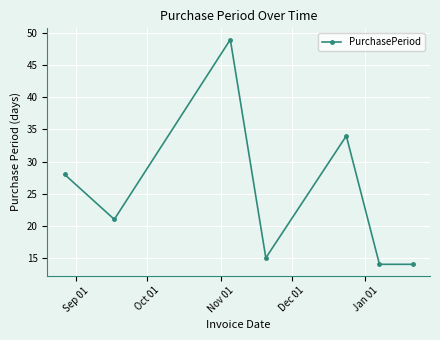

What is the difference between the maximum and minimum values?

35